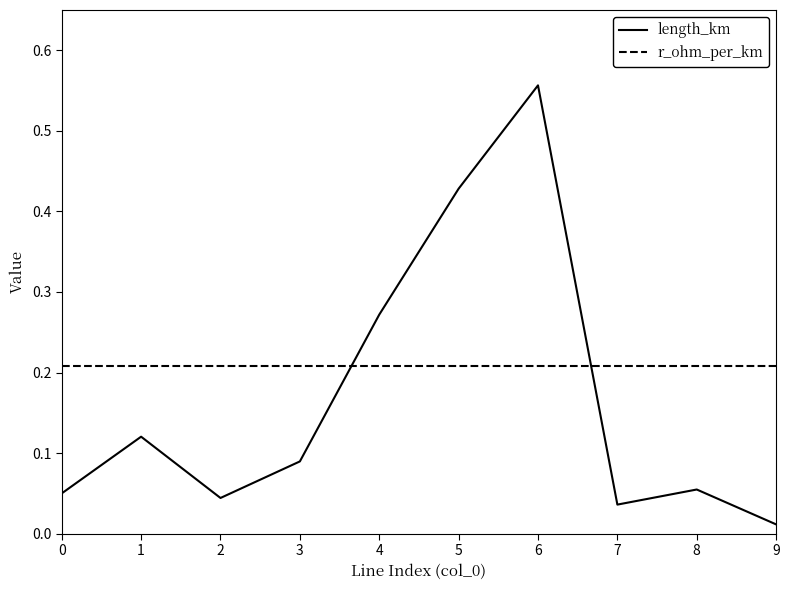

How many times do length_km and r_ohm_per_km cross each other?

2